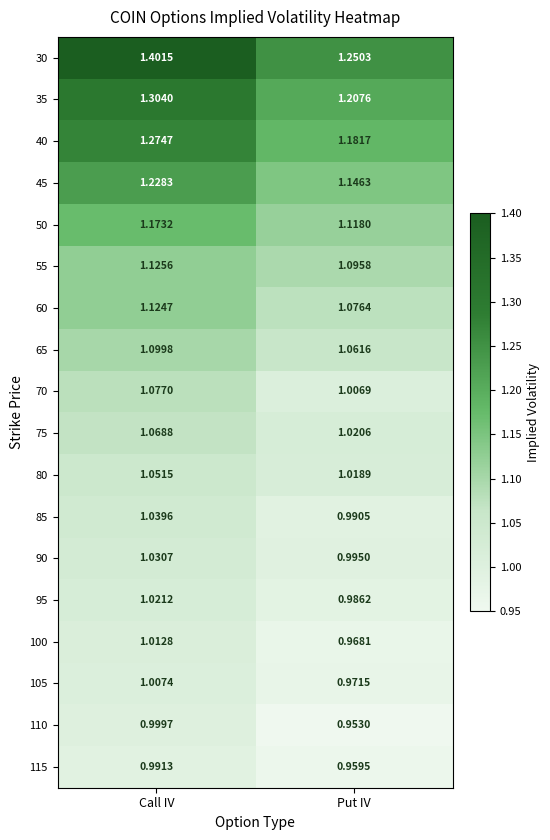

At which label is 40 closest to 1?

Put IV